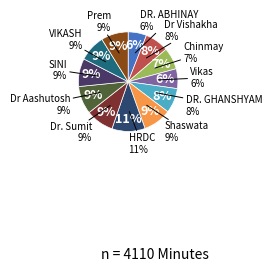

To the nearest percent, what is the combined percentage of DR. GHANSHYAM SINGH and Dr Vishakha Vibhute?

16%